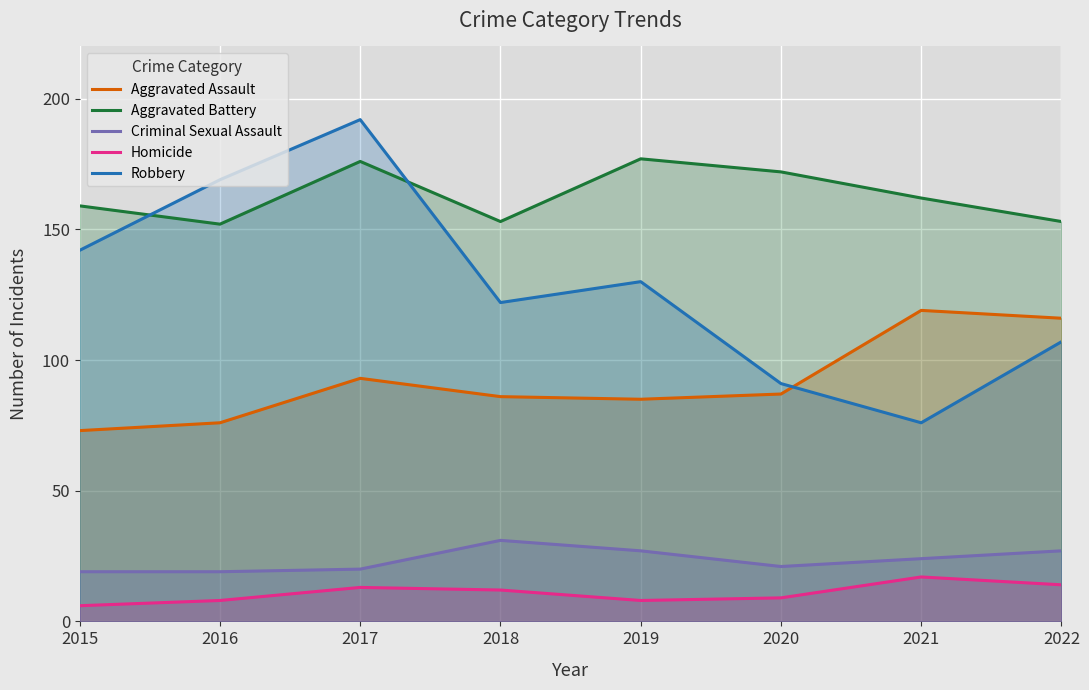

Which has a higher value, 2015 or 2020?

2020